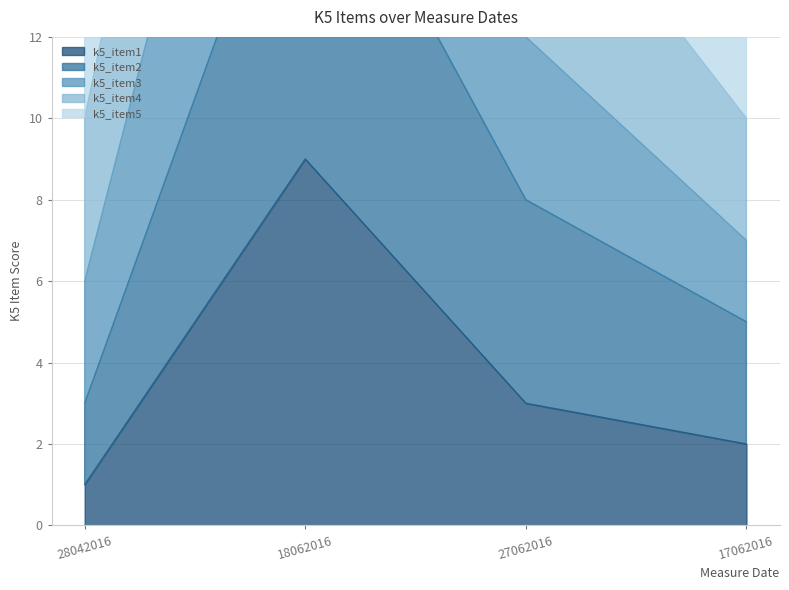

What is the label of the 3rd point from the right?

18062016